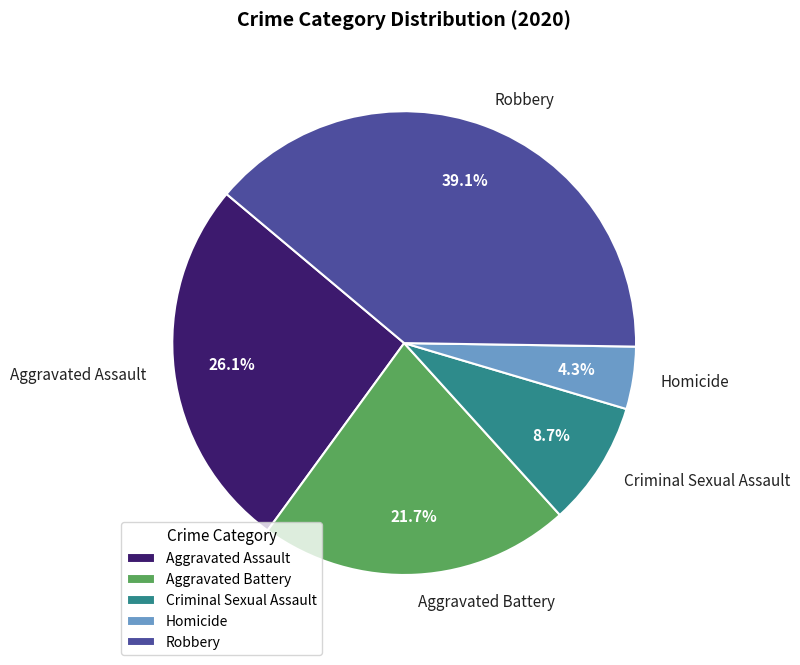

Count the number of slices in the pie.

5